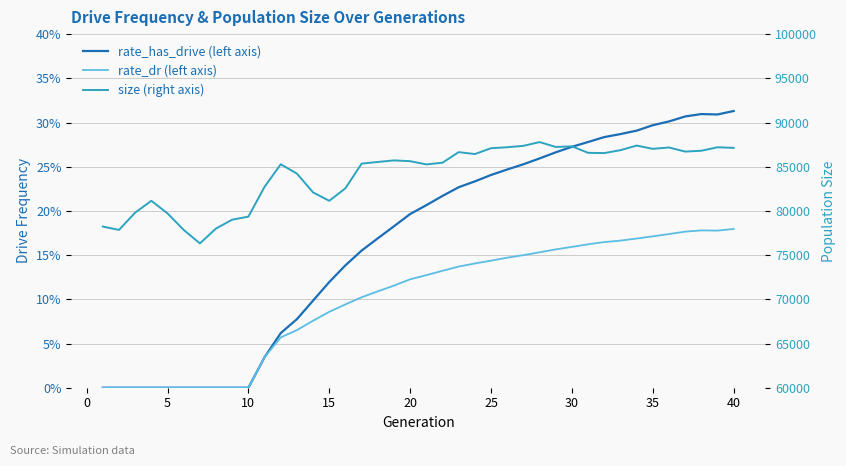

How many lines are shown in the chart?

3